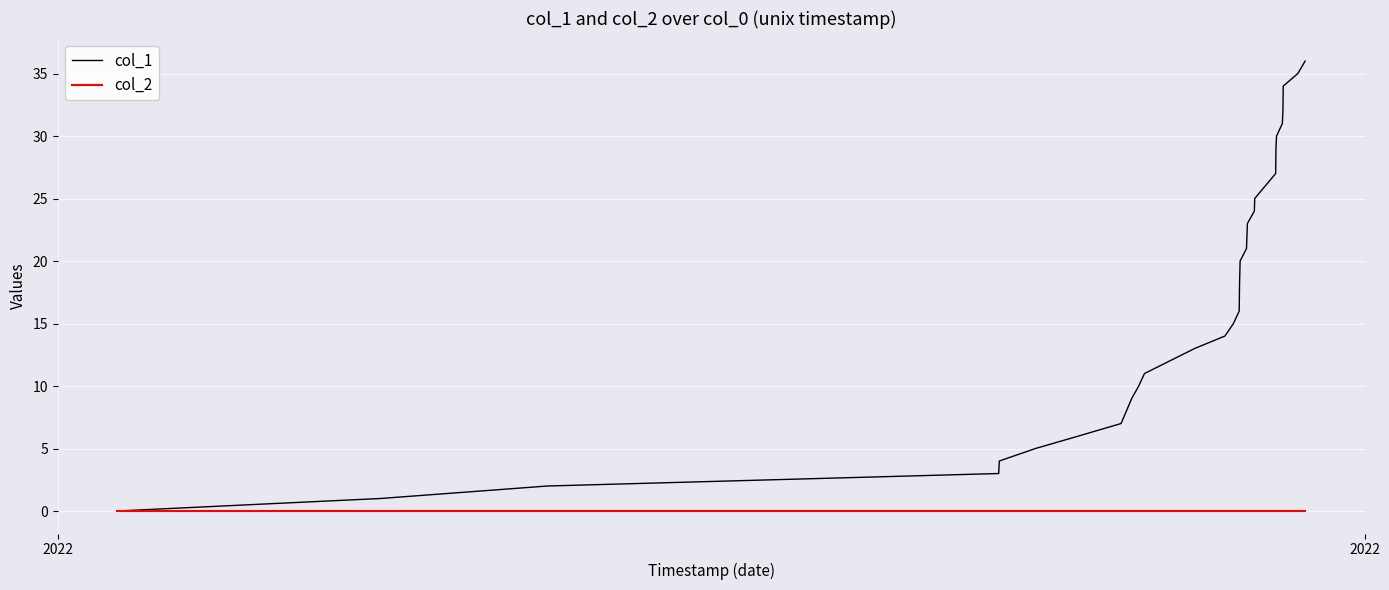

List the series in order of their overall mean, highest first.

col_1, col_2